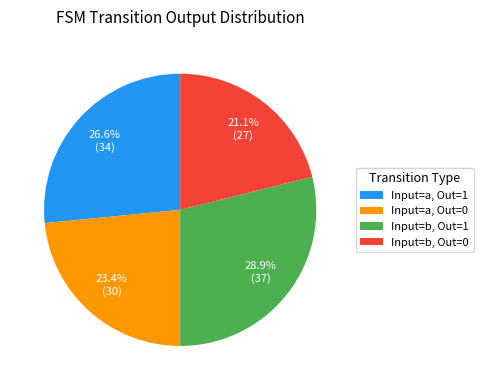

How many segments does this pie chart have?

4